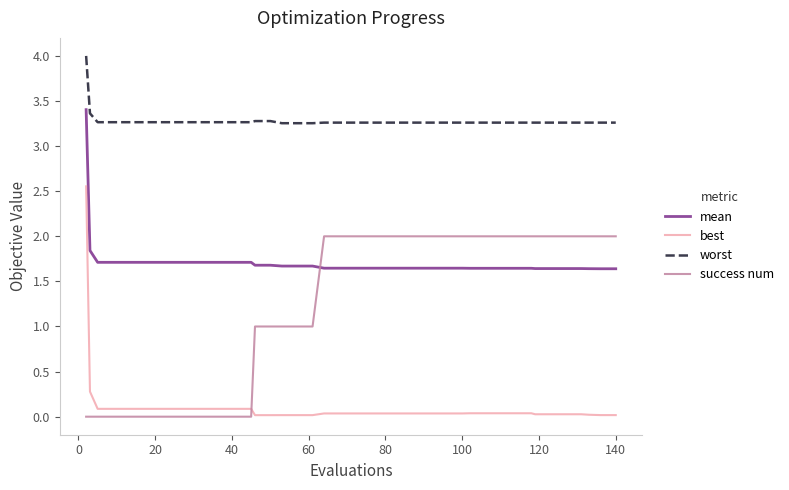

Which series has the largest total across all categories?

worst